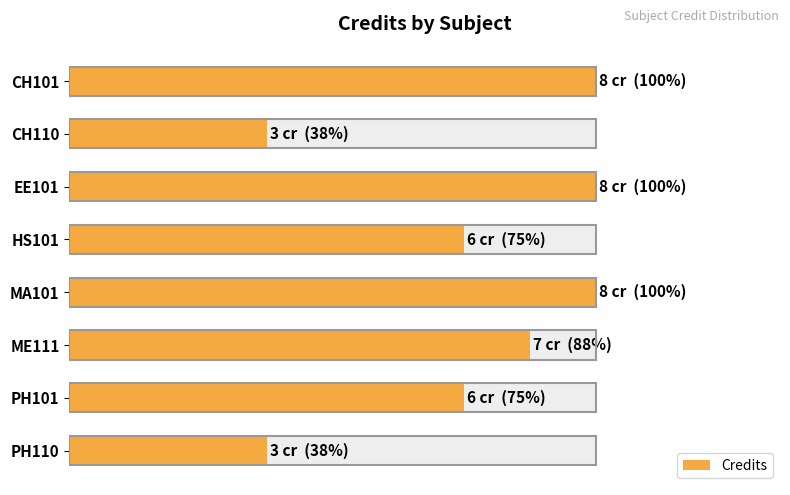

How many bars are there in total?

8